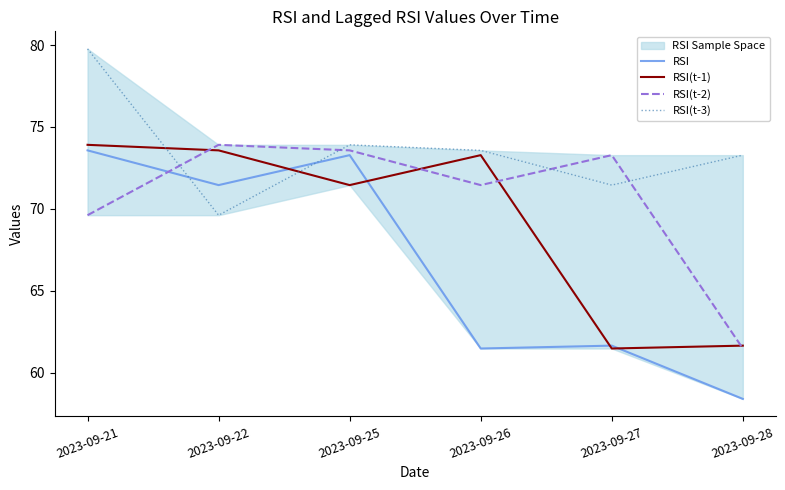

Is the value of RSI(t-1) at 2023-09-25 greater than the value of RSI(t-2) at 2023-09-27?

No